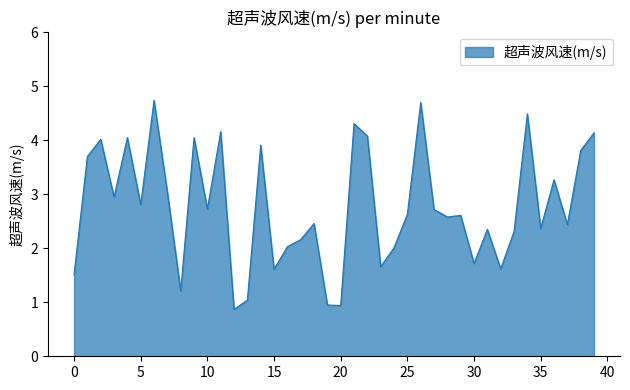

What is the difference between the maximum and minimum values?

3.9